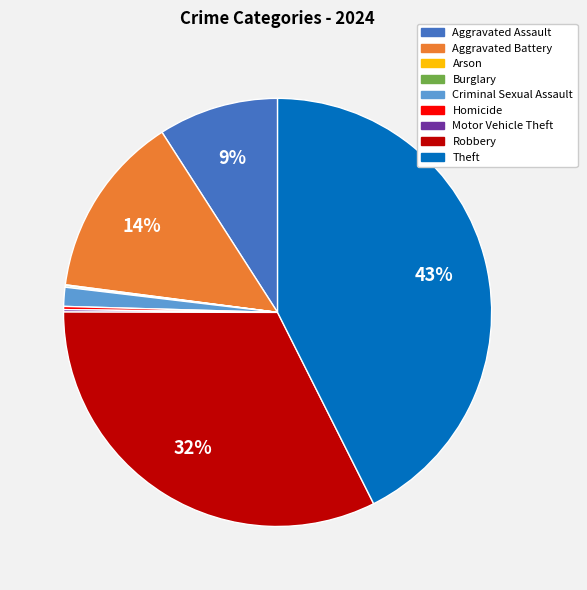

To the nearest percent, what percentage of the pie is Theft?

43%